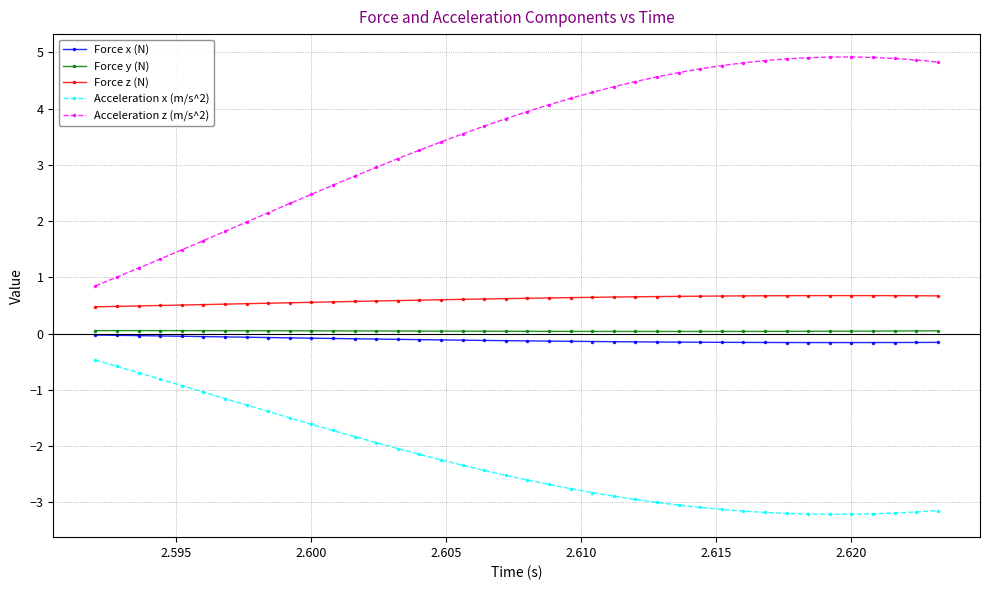

True or false: Force y (N) and Force x (N) intersect in this chart.

False